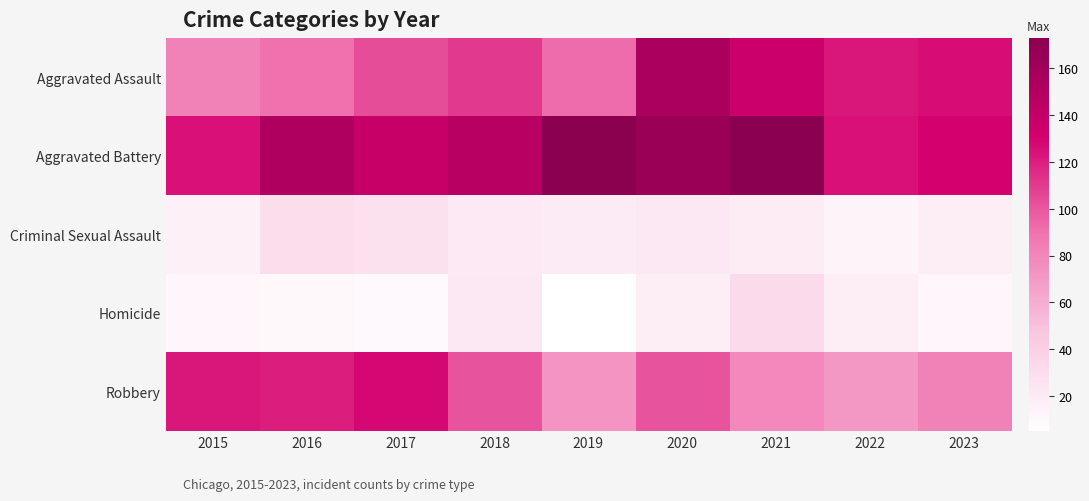

Reading left to right, extract all data points from this chart.

Aggravated Assault: 2015=82	2016=90	2017=103	2018=110	2019=92	2020=154	2021=136	2022=123	2023=126
Aggravated Battery: 2015=125	2016=151	2017=138	2018=147	2019=172	2020=164	2021=173	2022=125	2023=131
Criminal Sexual Assault: 2015=16	2016=30	2017=27	2018=21	2019=20	2020=22	2021=19	2022=13	2023=17
Homicide: 2015=12	2016=10	2017=9	2018=22	2019=5	2020=18	2021=32	2022=18	2023=12
Robbery: 2015=123	2016=120	2017=128	2018=101	2019=73	2020=101	2021=79	2022=71	2023=82